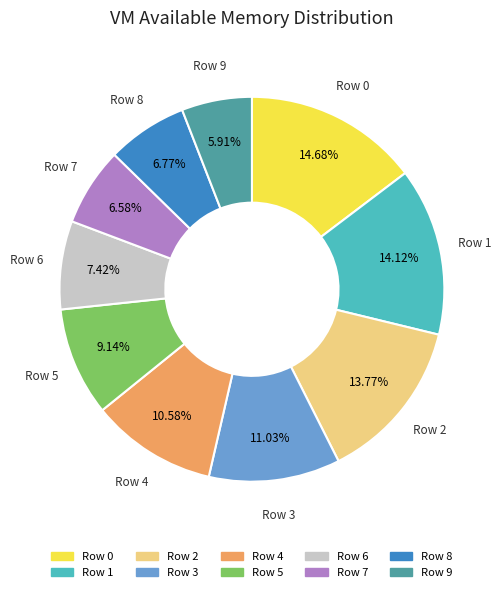

To the nearest percent, what is the combined percentage of Row 4 and Row 3?

22%